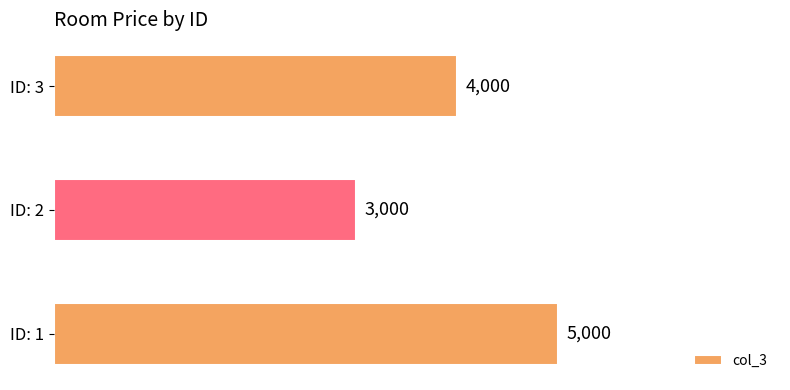

True or false: the data shows 4000 at ID: 3.

True